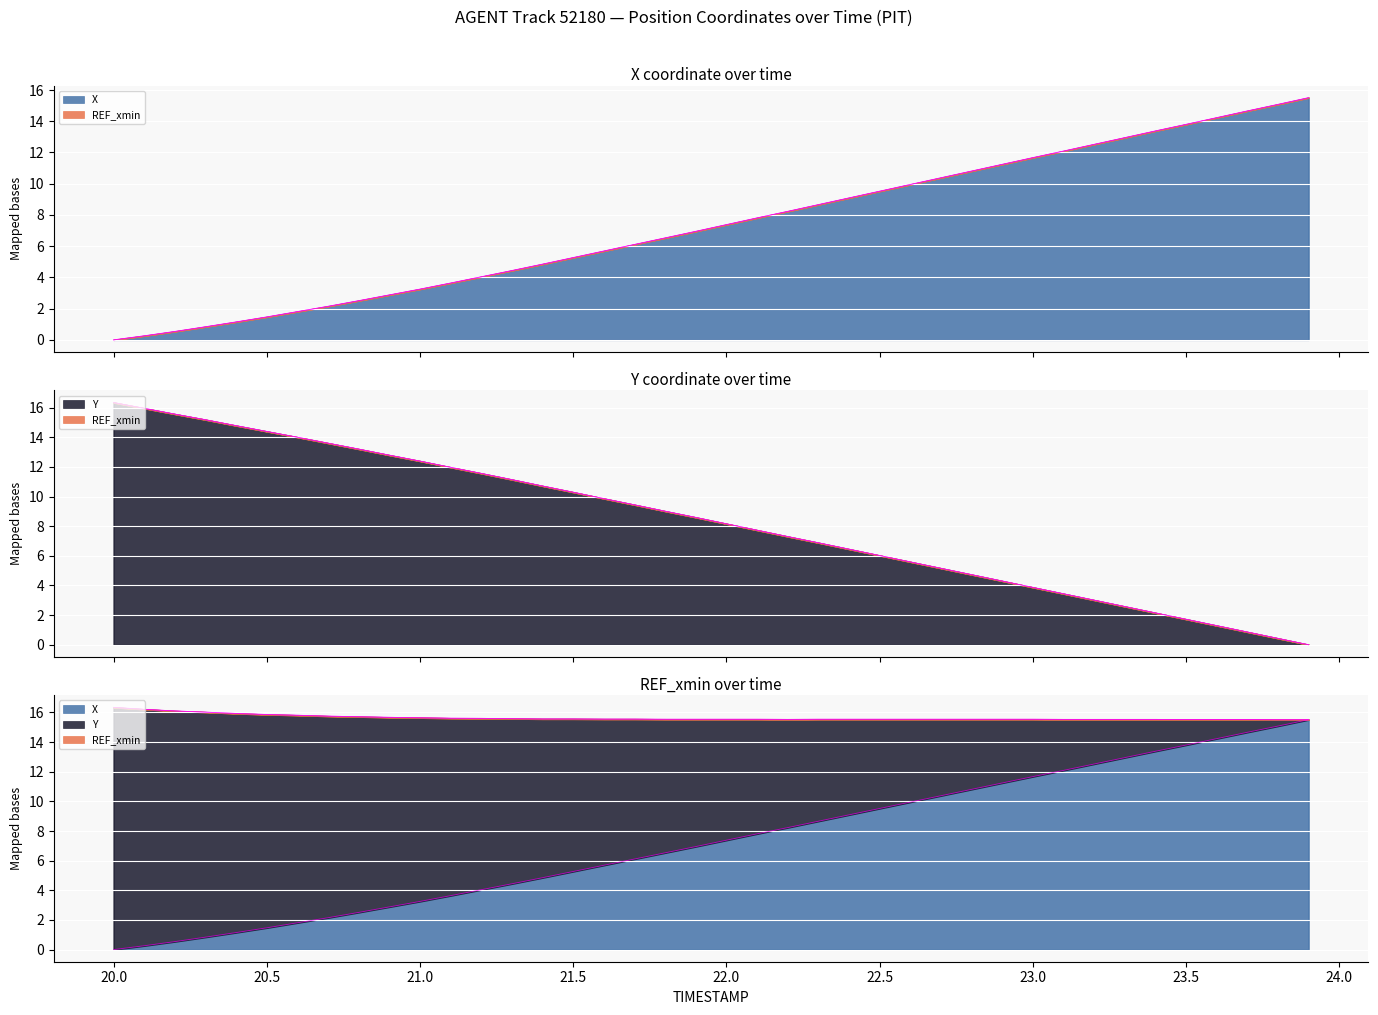

At which label does X reach its minimum?

20.0